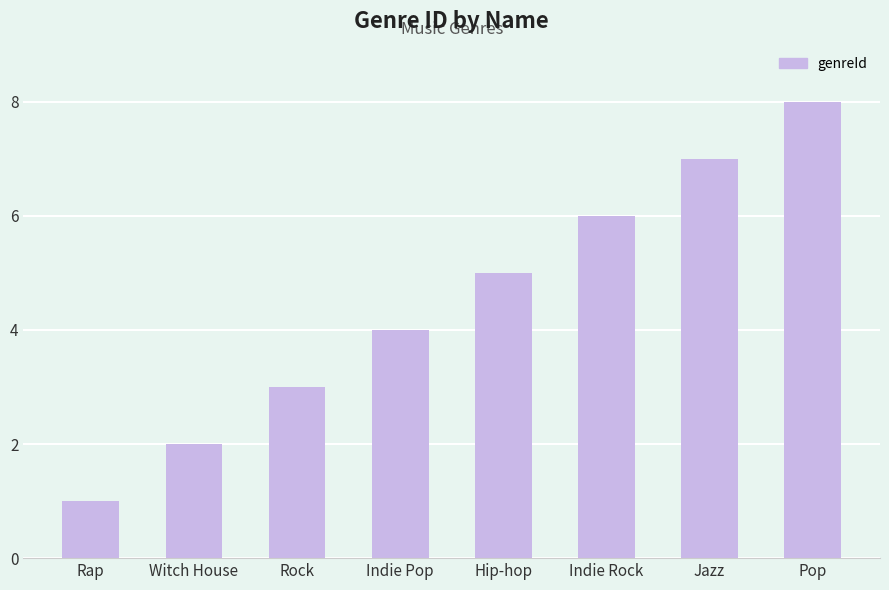

Which has a higher value, Indie Rock or Hip-hop?

Indie Rock